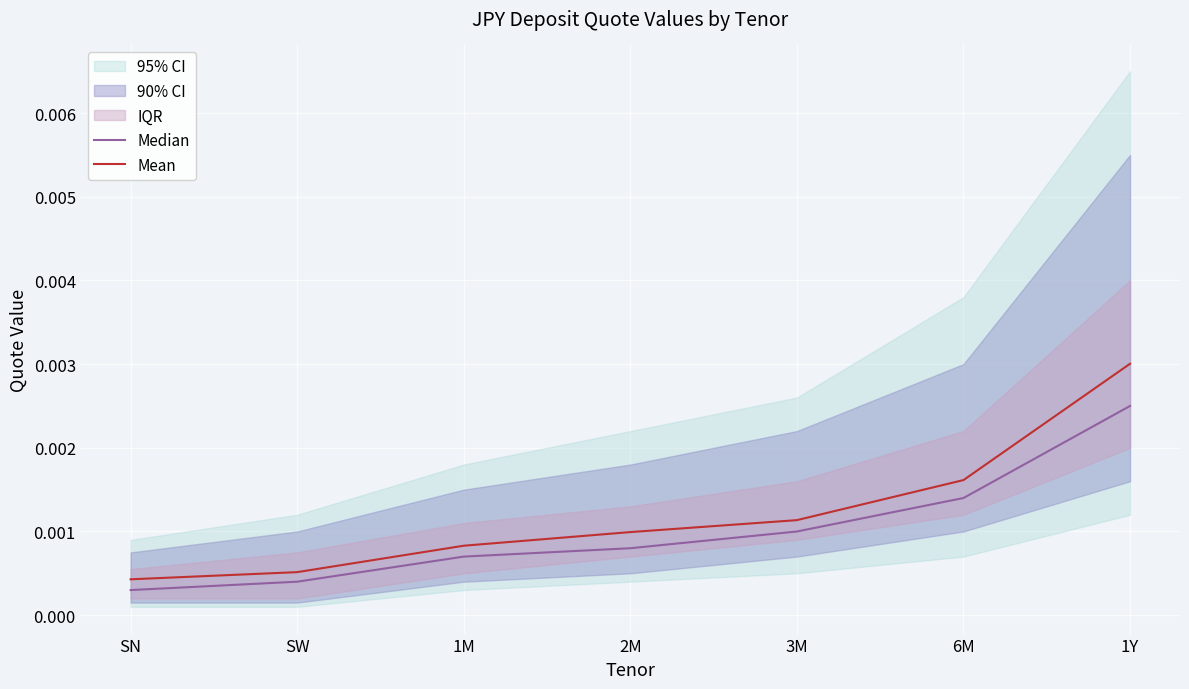

True or false: Median and Mean intersect in this chart.

False